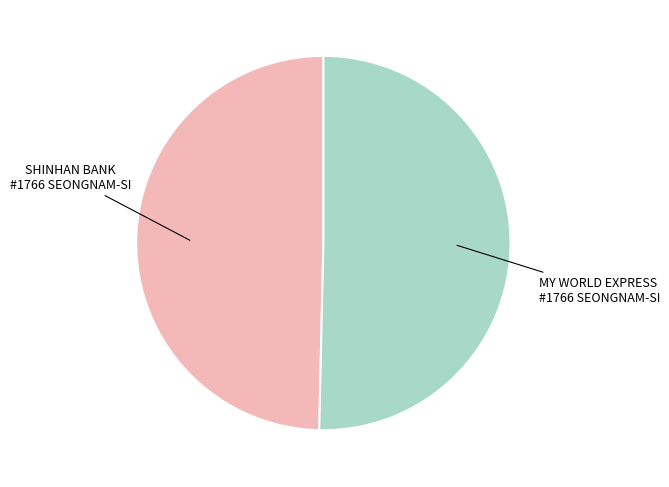

Is there a majority slice in this chart?

Yes